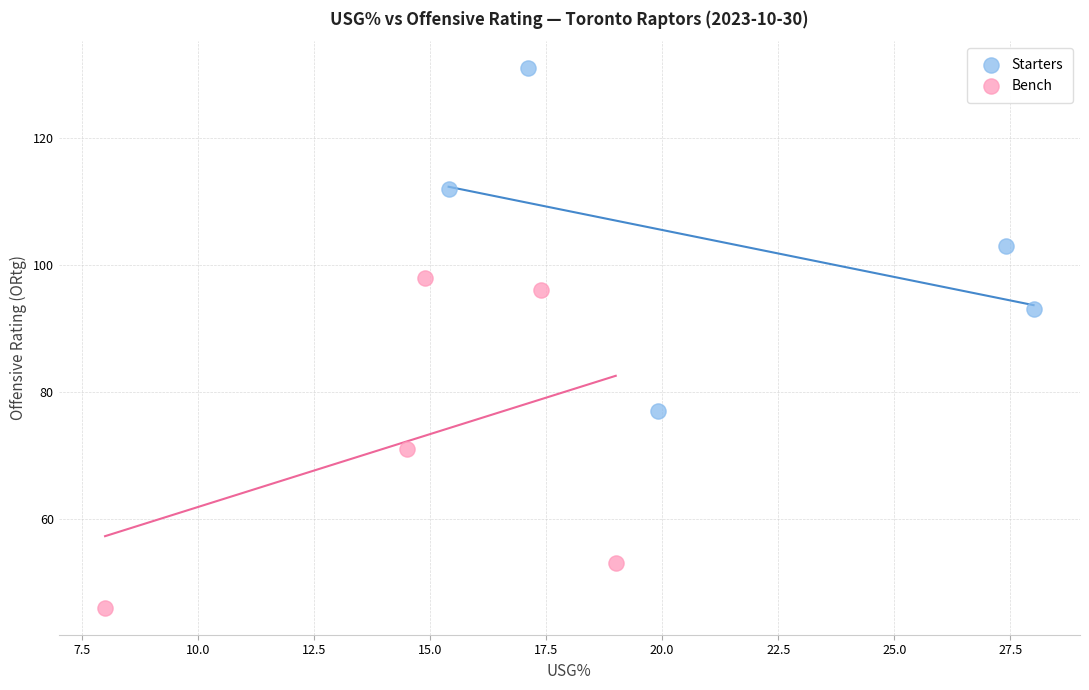

Which series has the largest Y range (max minus min)?

Starters